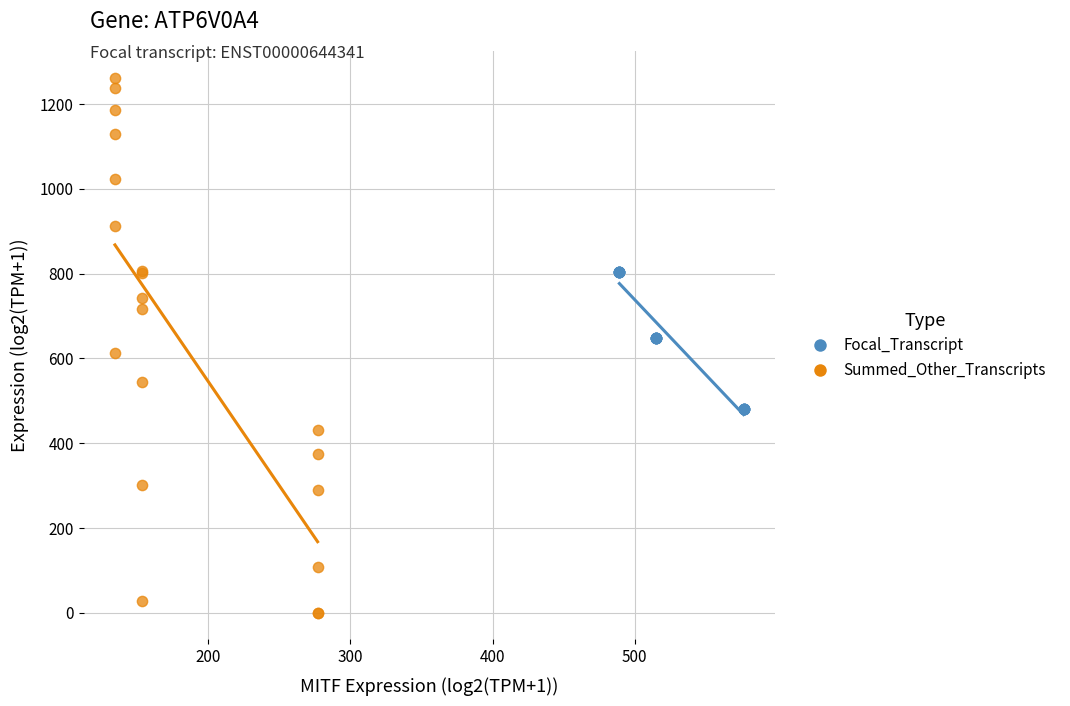

Which series contains the lowest Y value?

Summed_Other_Transcripts